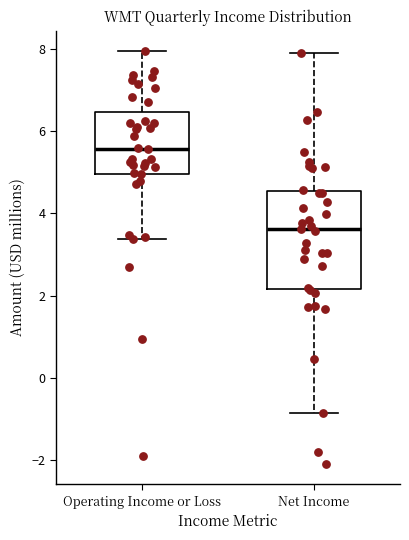

Which box's median line is the highest?

Operating Income or Loss